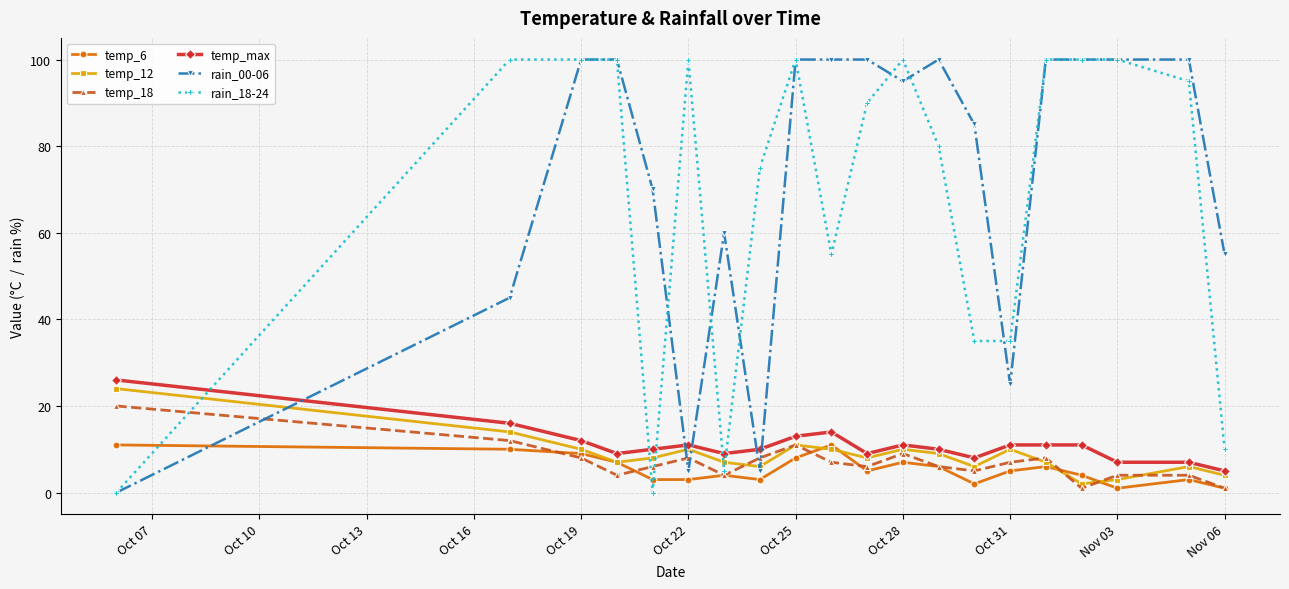

How many lines are shown in the chart?

6